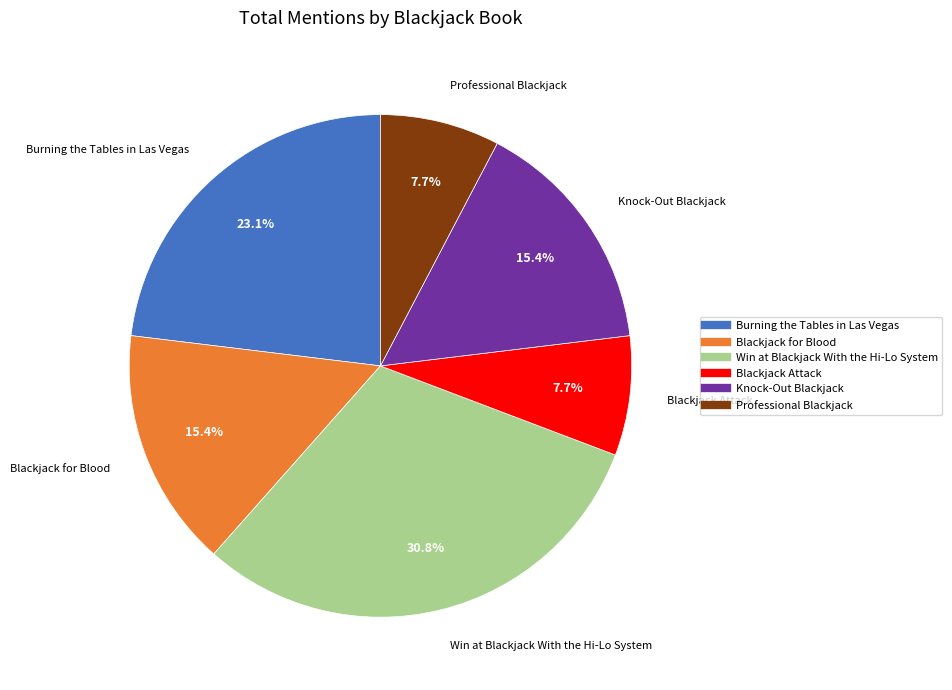

Which slice is the largest?

Win at Blackjack With the Hi-Lo System